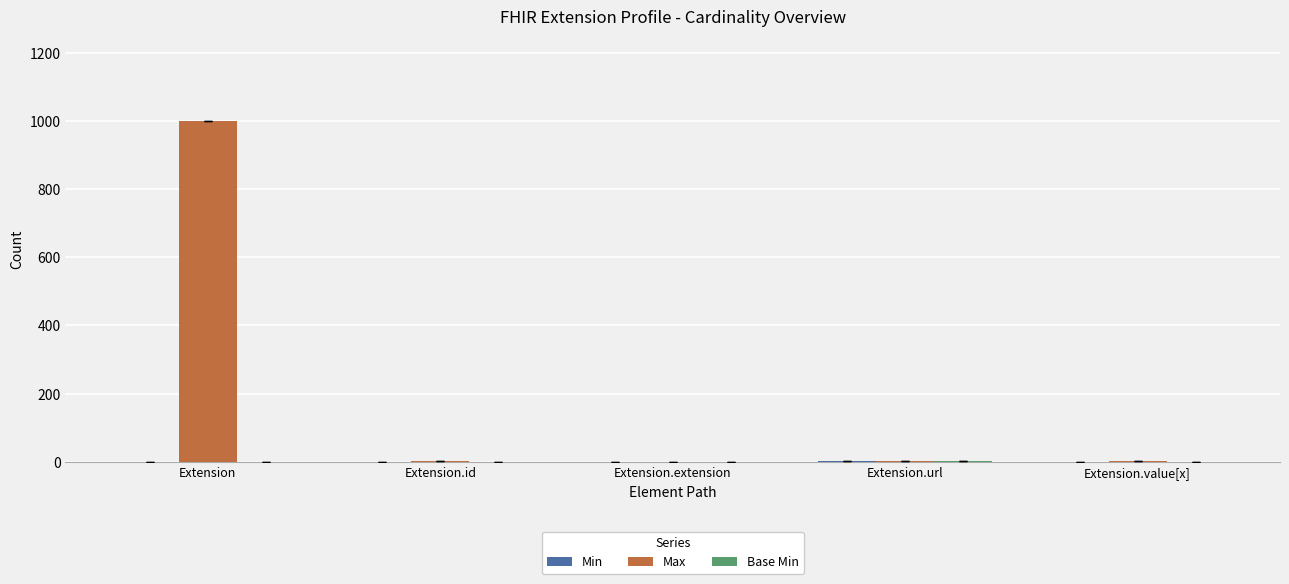

At which category is the sum across all series the highest?

Extension